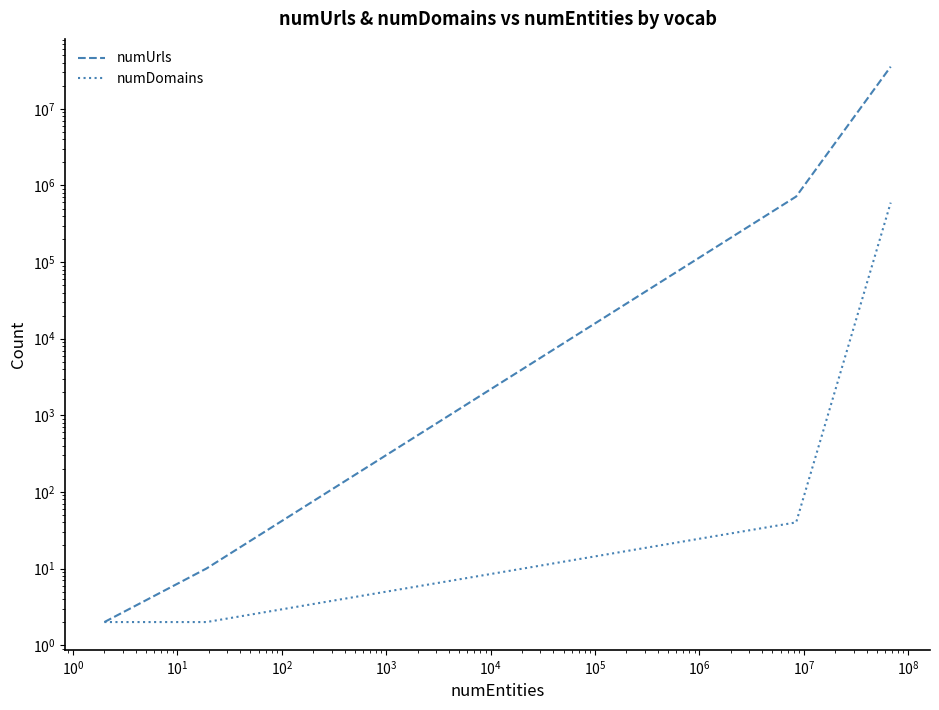

How many data points does each series have?

4